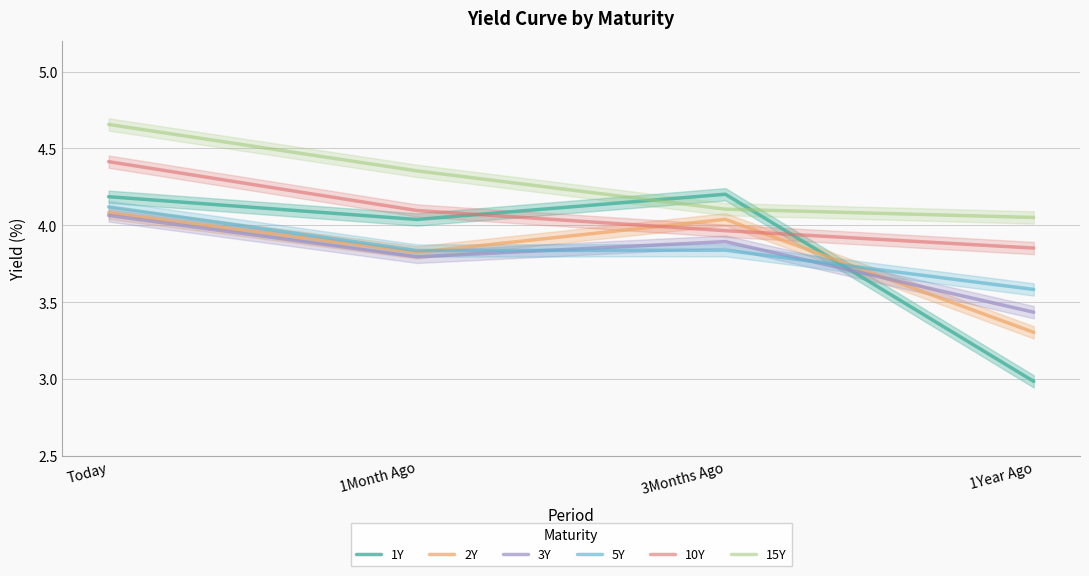

How many data points in 2Y are less than 4?

2